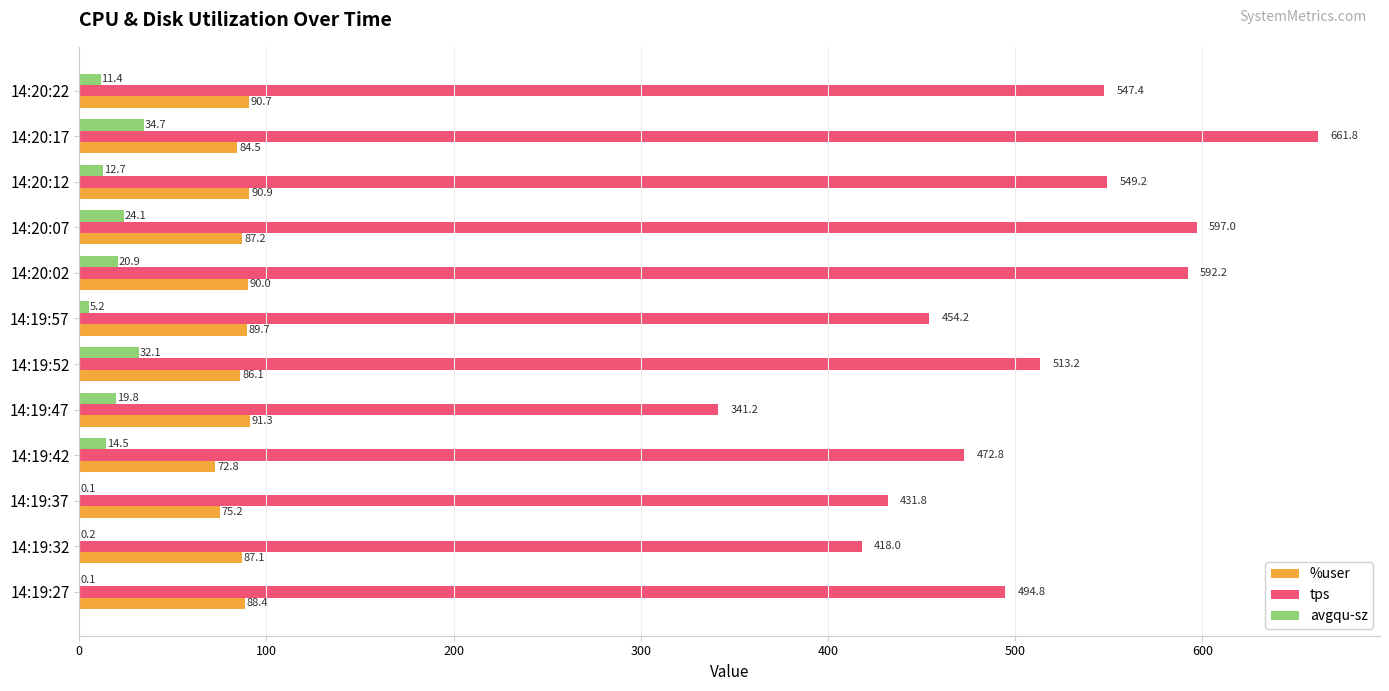

Which category has the highest value across all series?

14:20:17